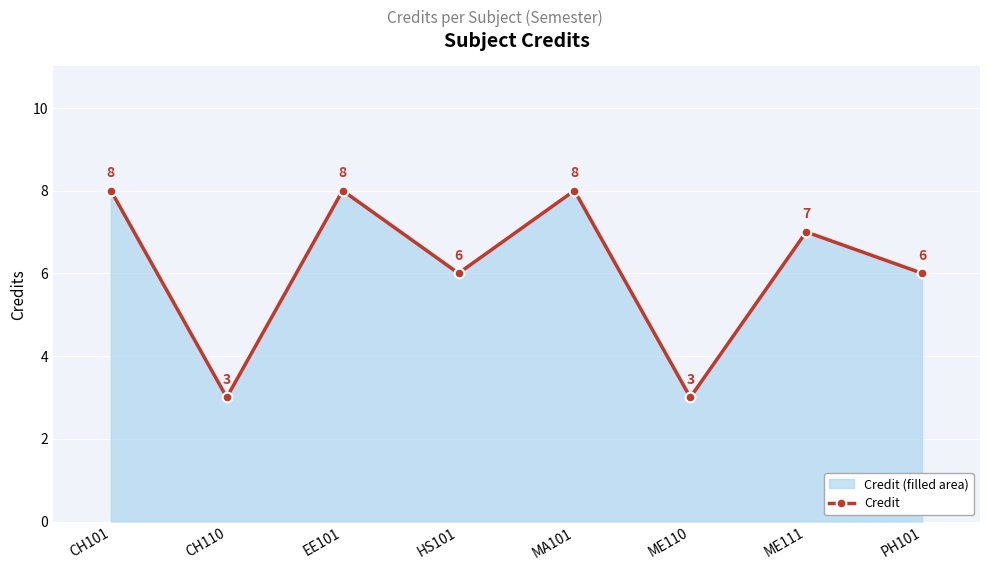

Where is the data nearest to the value 5?

HS101